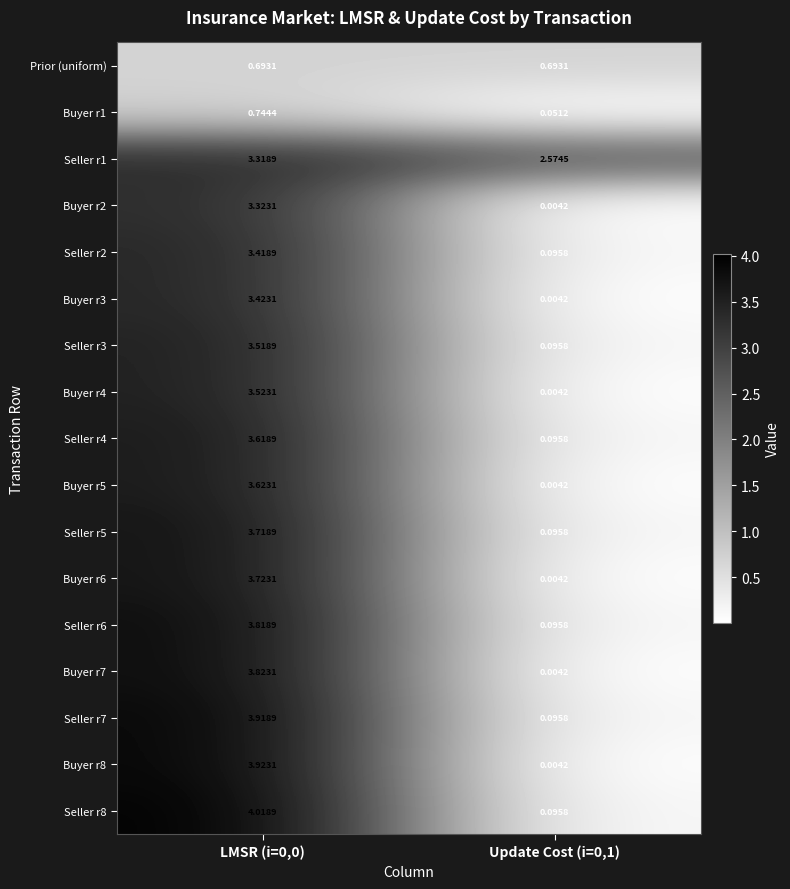

What is the difference between the highest and lowest values at Update Cost (i=0,1)?

2.6